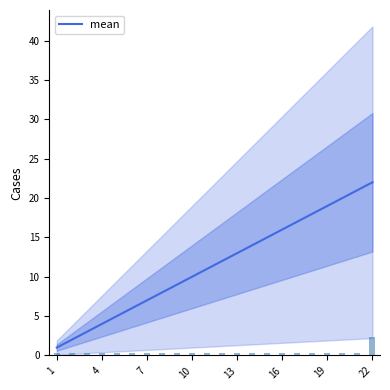

What is the maximum value shown in the chart?

22